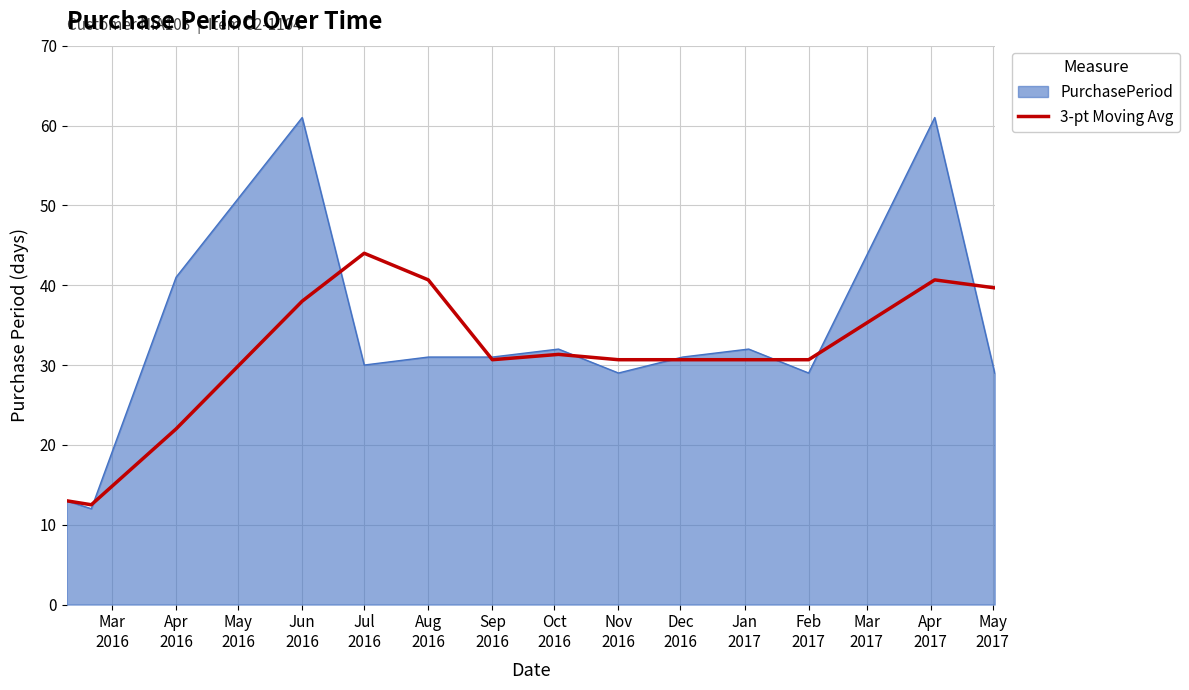

What is the greatest value displayed?

61.0